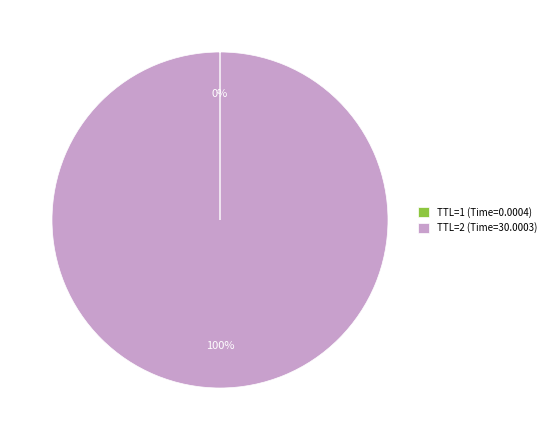

Which category has the biggest portion of the pie?

TTL=2 (Time=30.0003)